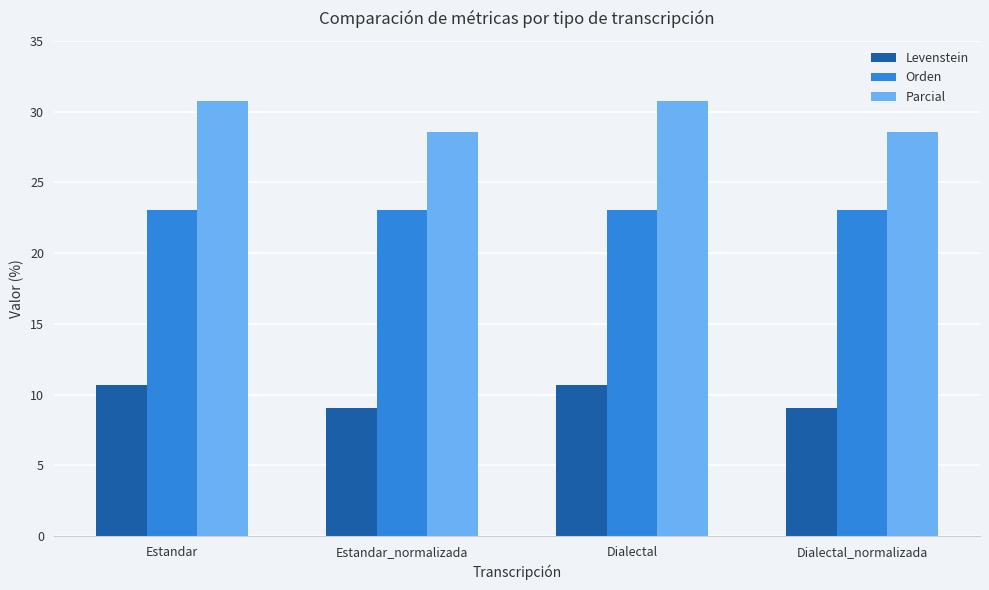

The value of Parcial at Estandar_normalizada is 28.6. True or false?

True